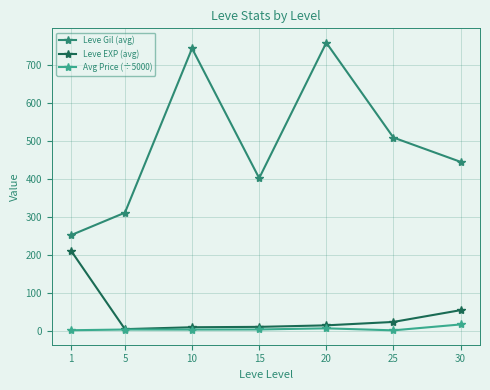

Between 1 and 10, which series saw the biggest shift?

Leve Gil (avg)